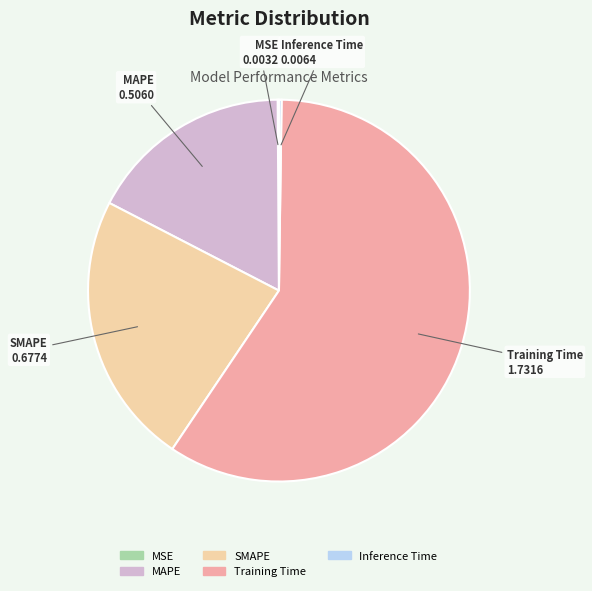

Which category has the biggest portion of the pie?

Training Time